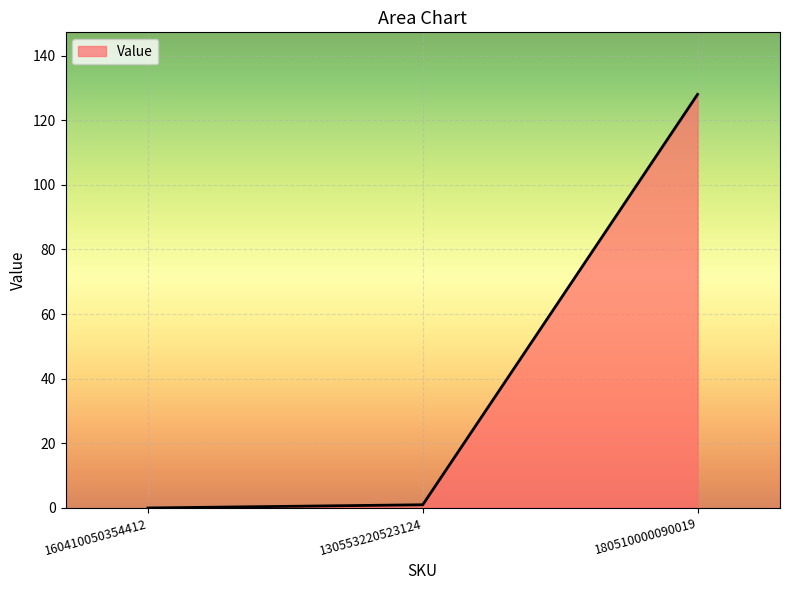

How many values are below 1?

1